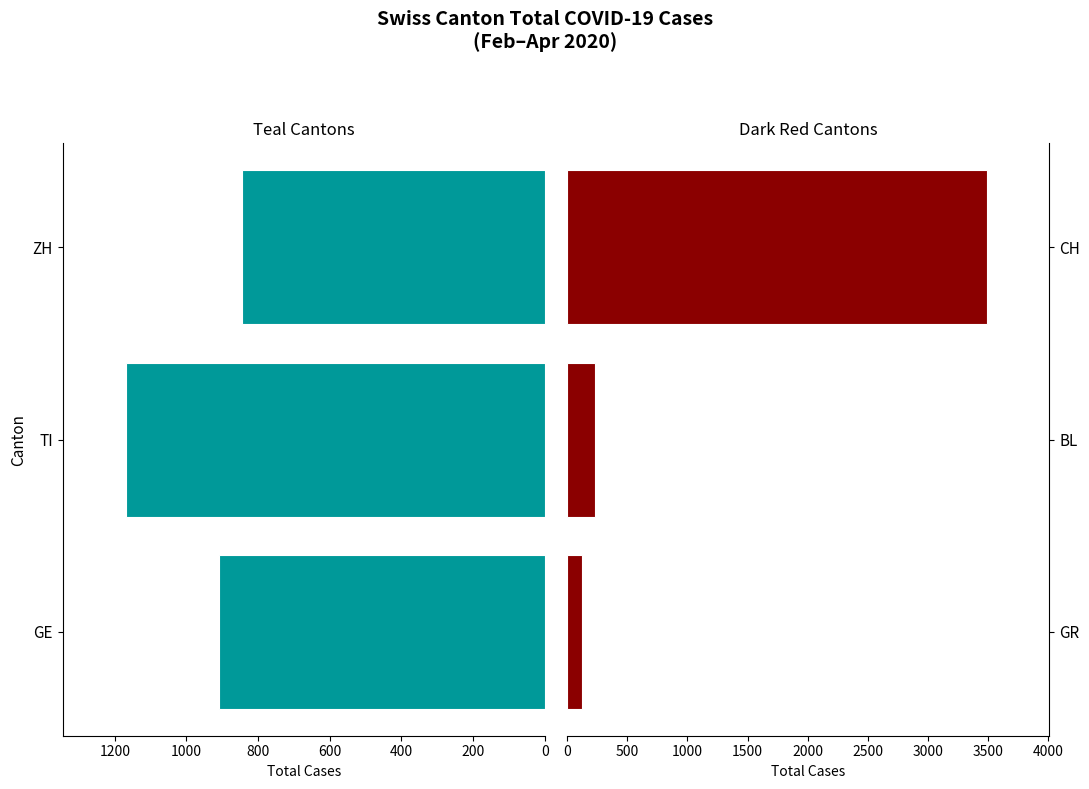

How many values in the GE / TI / ZH series are below 908?

1